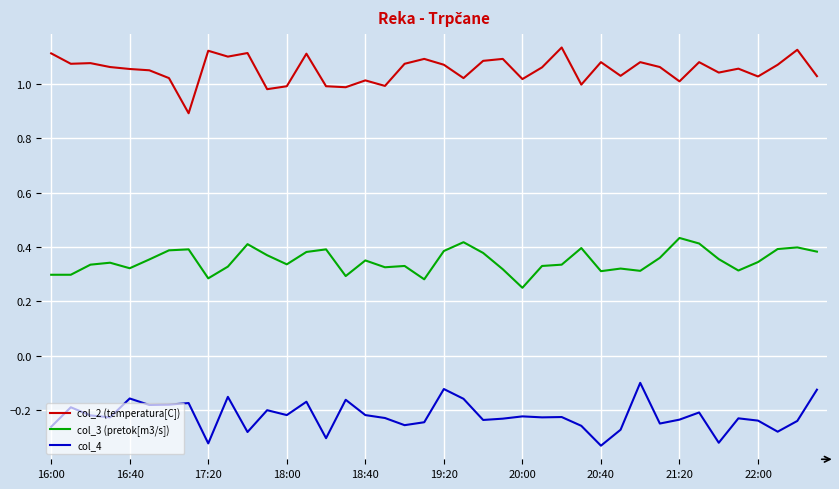

True or false: col_2 (temperatura[C]) and col_3 (pretok[m3/s]) intersect in this chart.

False